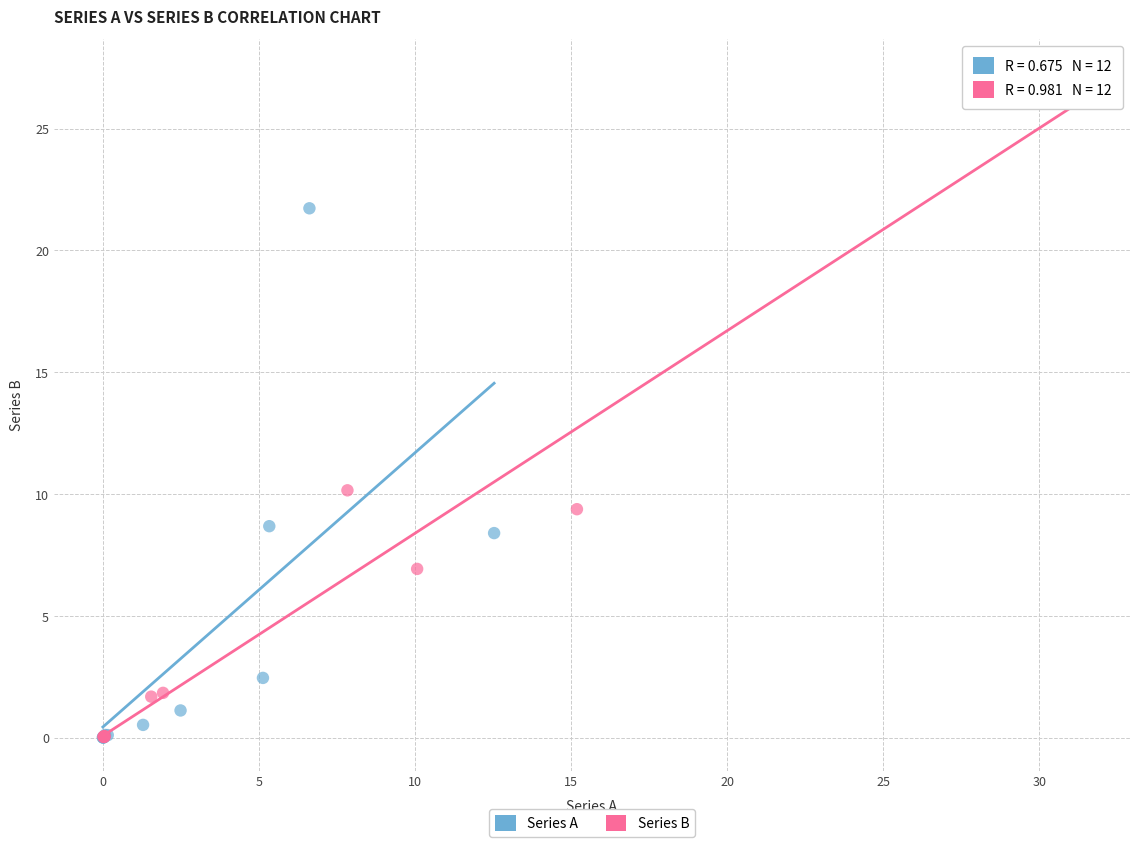

Which series has the widest spread of Y values?

Series B